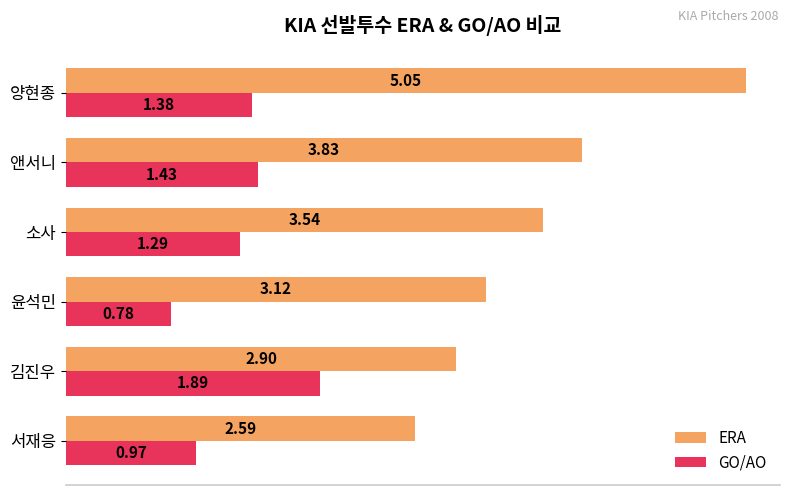

At which category does the chart reach its peak across all series?

양현종